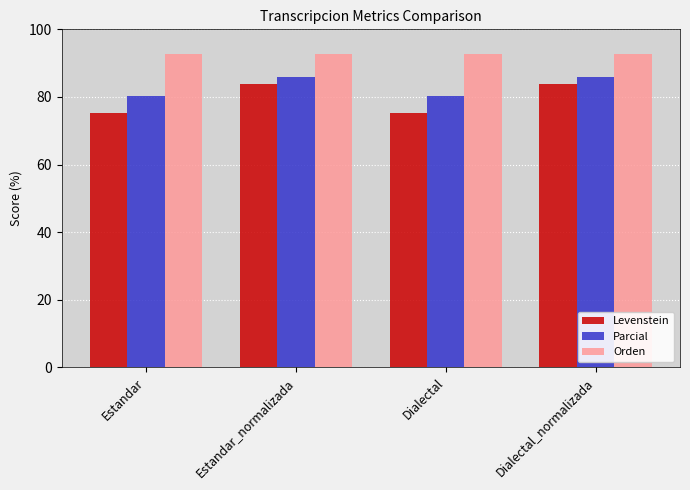

What is the maximum value for Parcial?

85.9